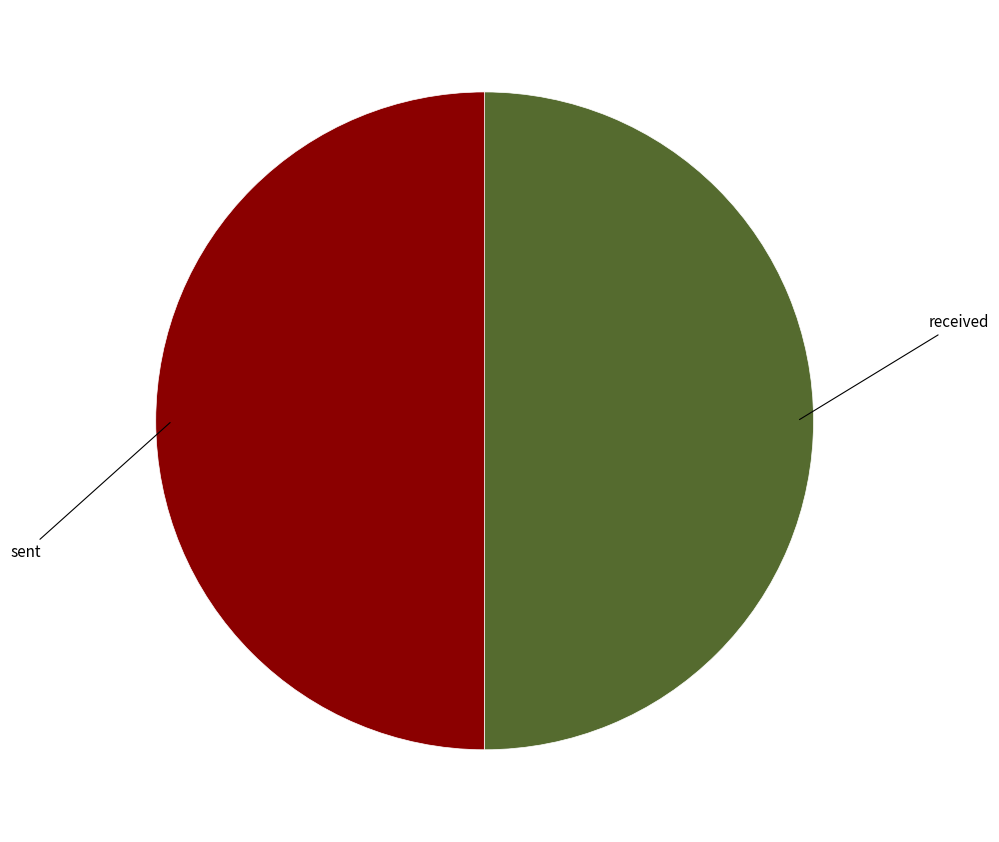

Combined, do sent and received account for over 50%?

Yes